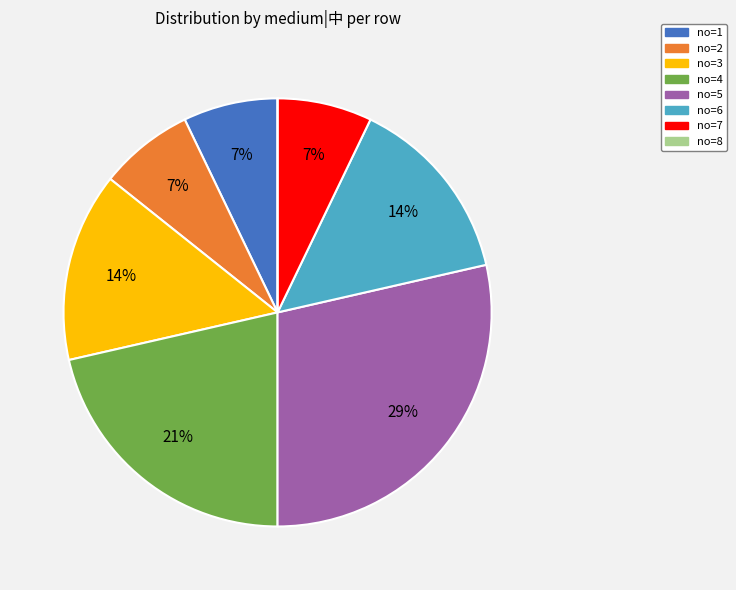

Is there a majority slice in this chart?

No